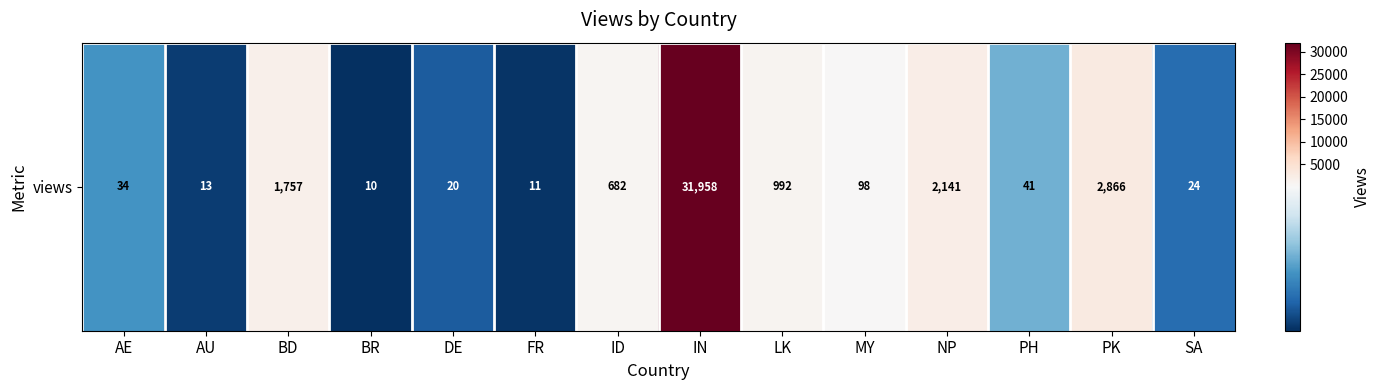

What is the ratio of the value at AE to the value at DE?

1.7